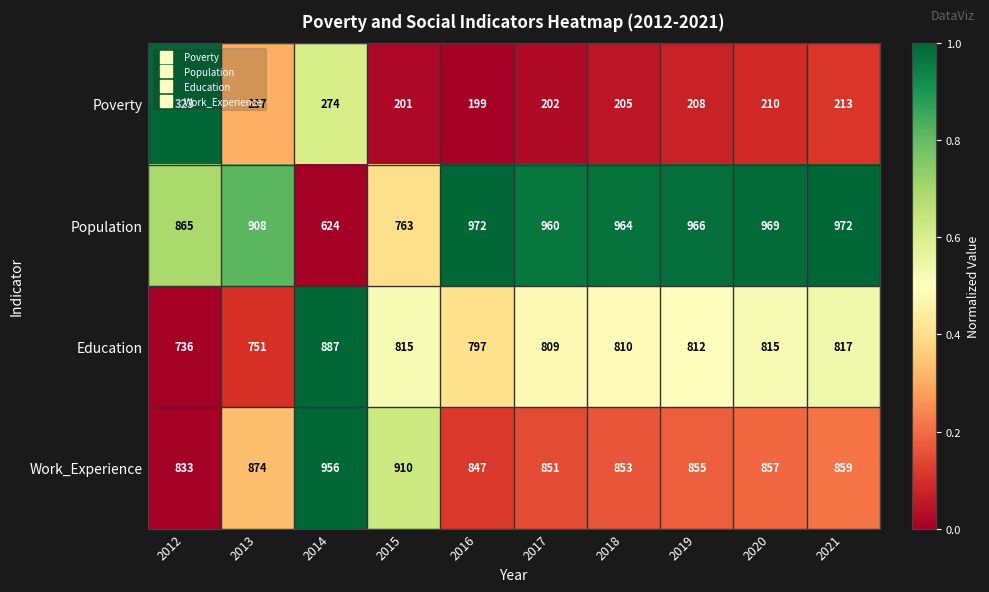

What is the difference between the Education values at 2018 and 2013?

59